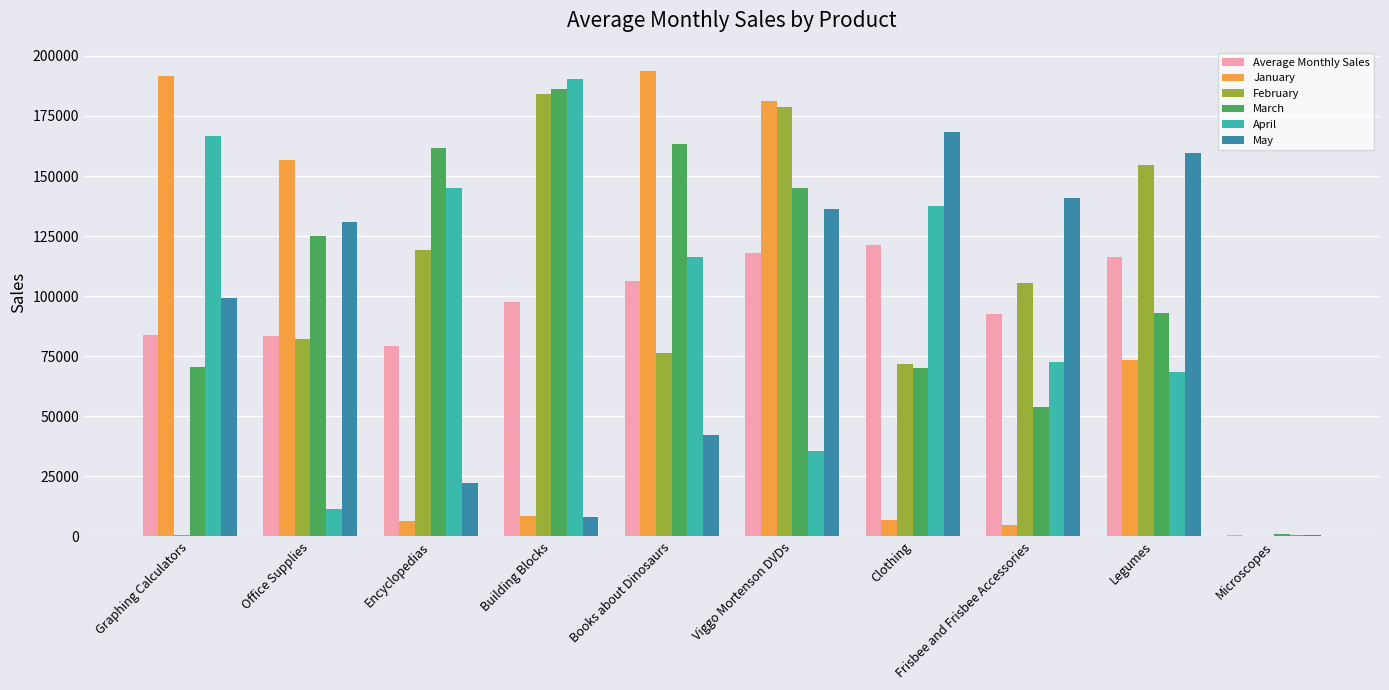

At which category is the sum across all series the highest?

Viggo Mortenson DVDs